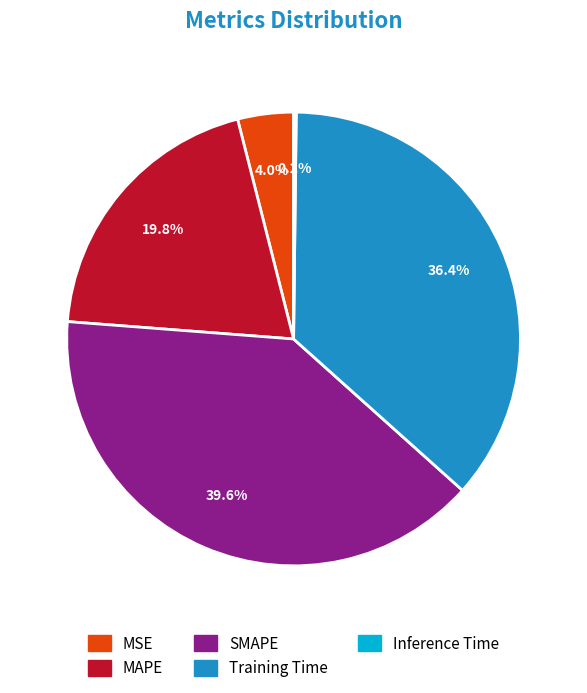

True or false: SMAPE accounts for 40% of the total.

True